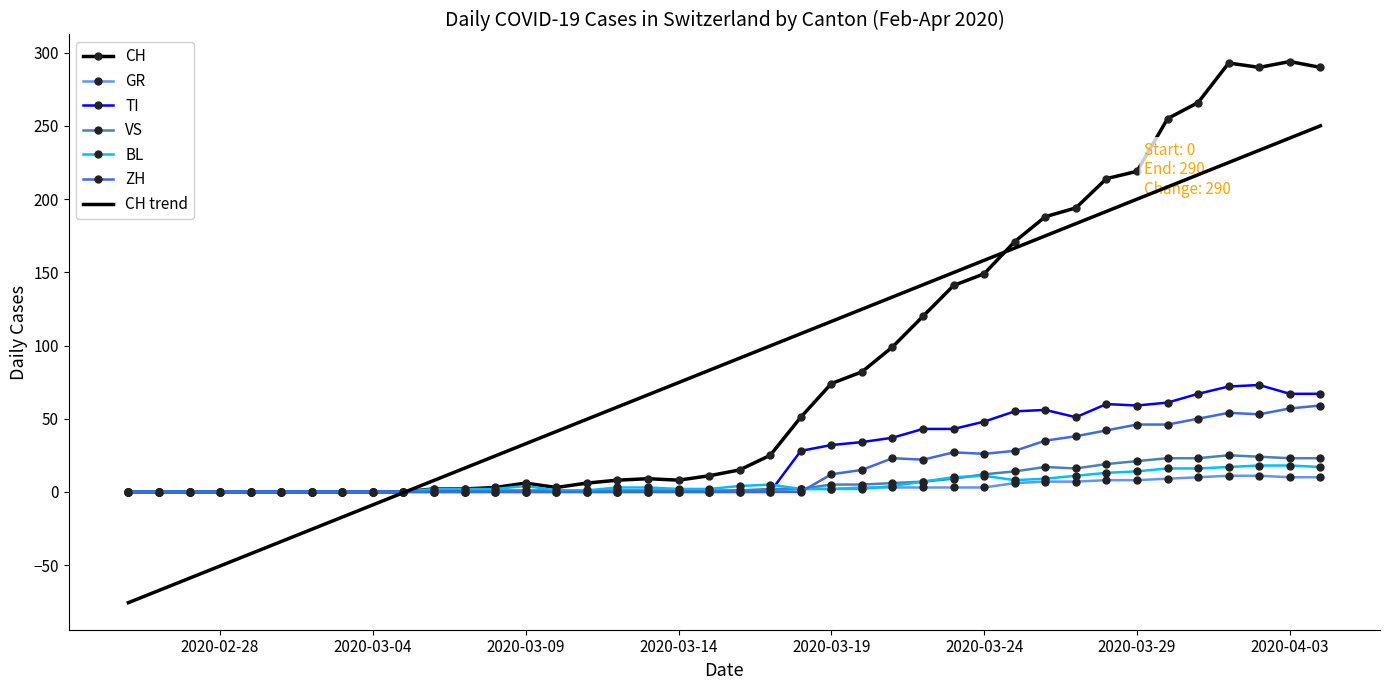

What are all the series names shown in the legend?

CH, GR, TI, VS, BL, ZH, CH trend